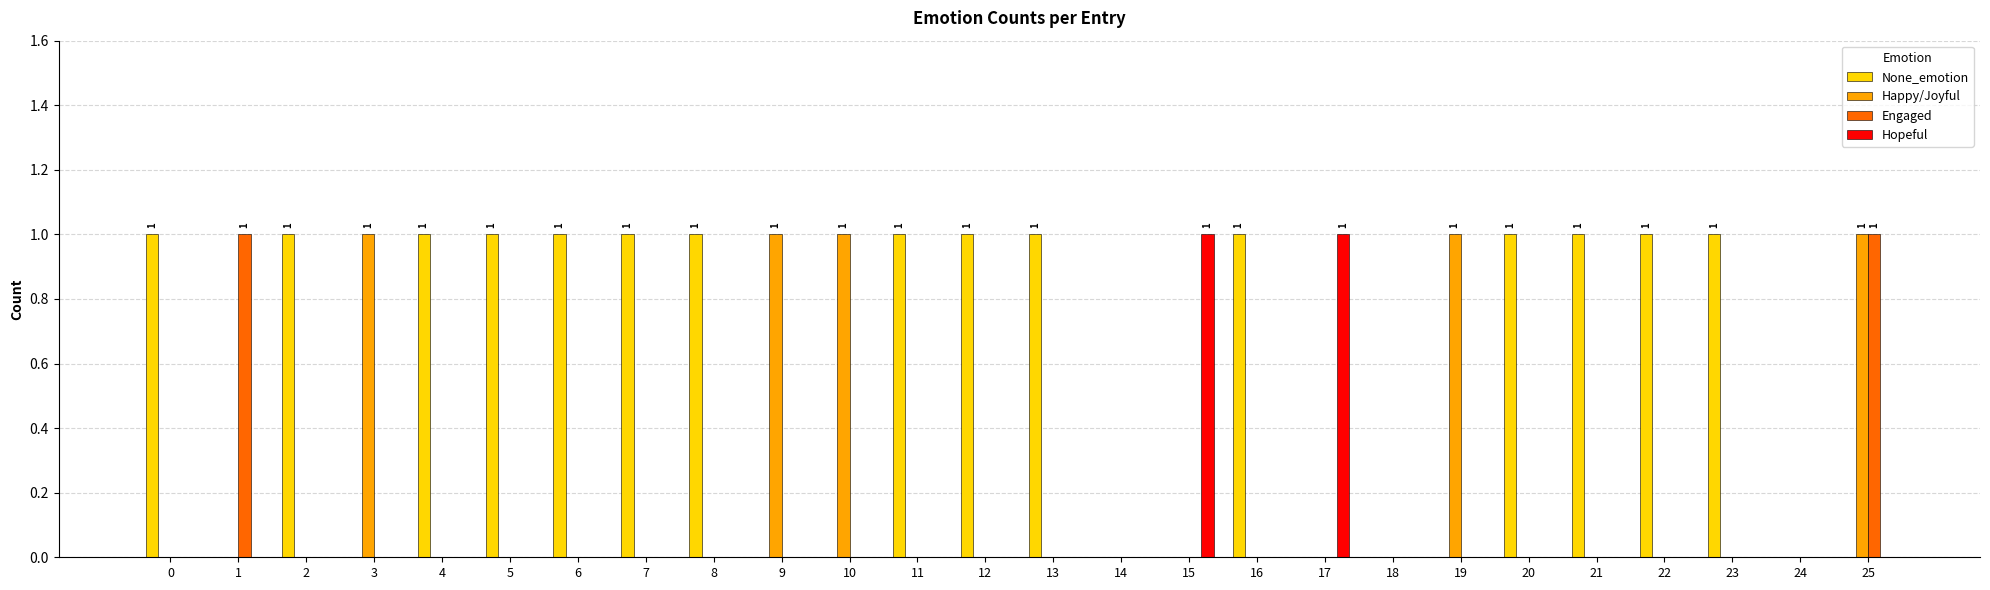

True or false: Engaged has a value of 0 at 8.

True